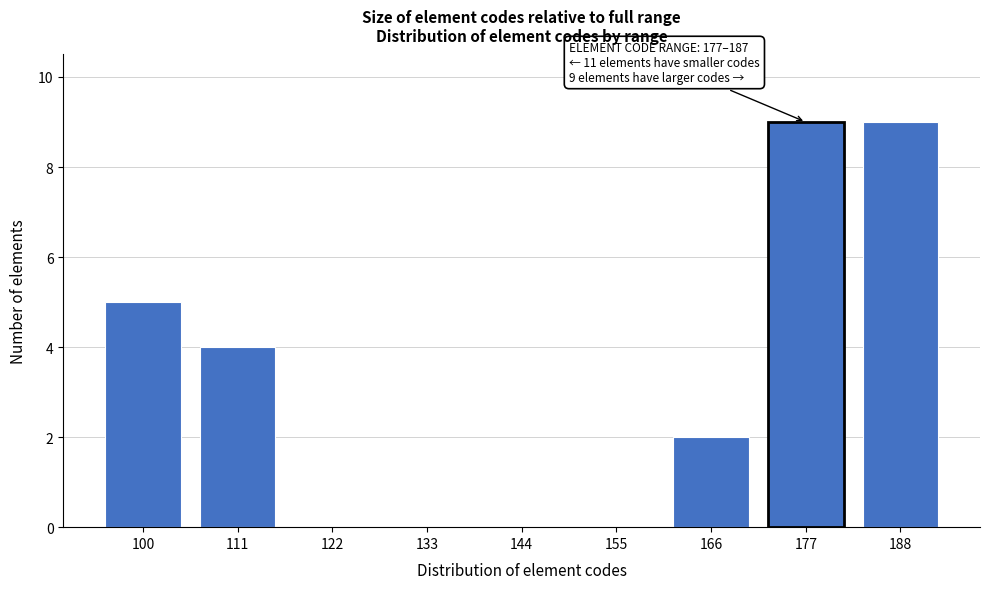

Reading left to right, what are all the values shown in this chart?

100=5	111=4	122=0	133=0	144=0	155=0	166=2	177=9	188=9